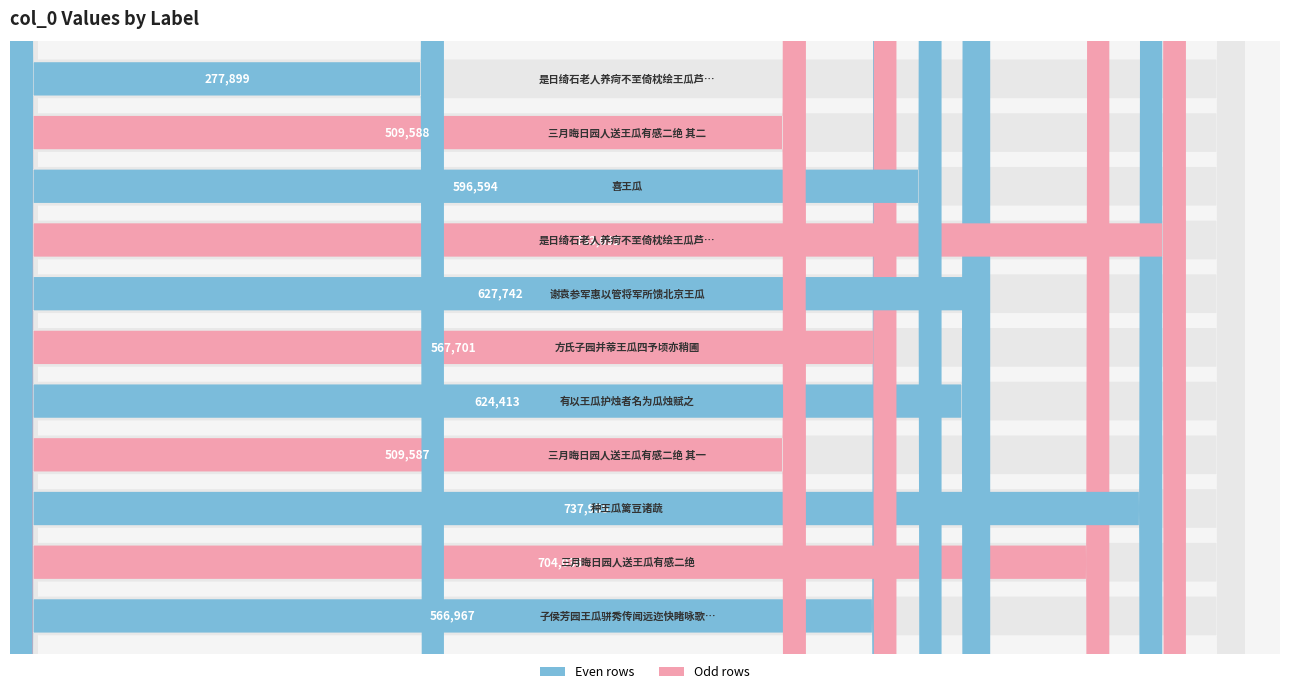

What is the label of the 7th bar from the right?

有以王瓜护烛者名为瓜烛赋之